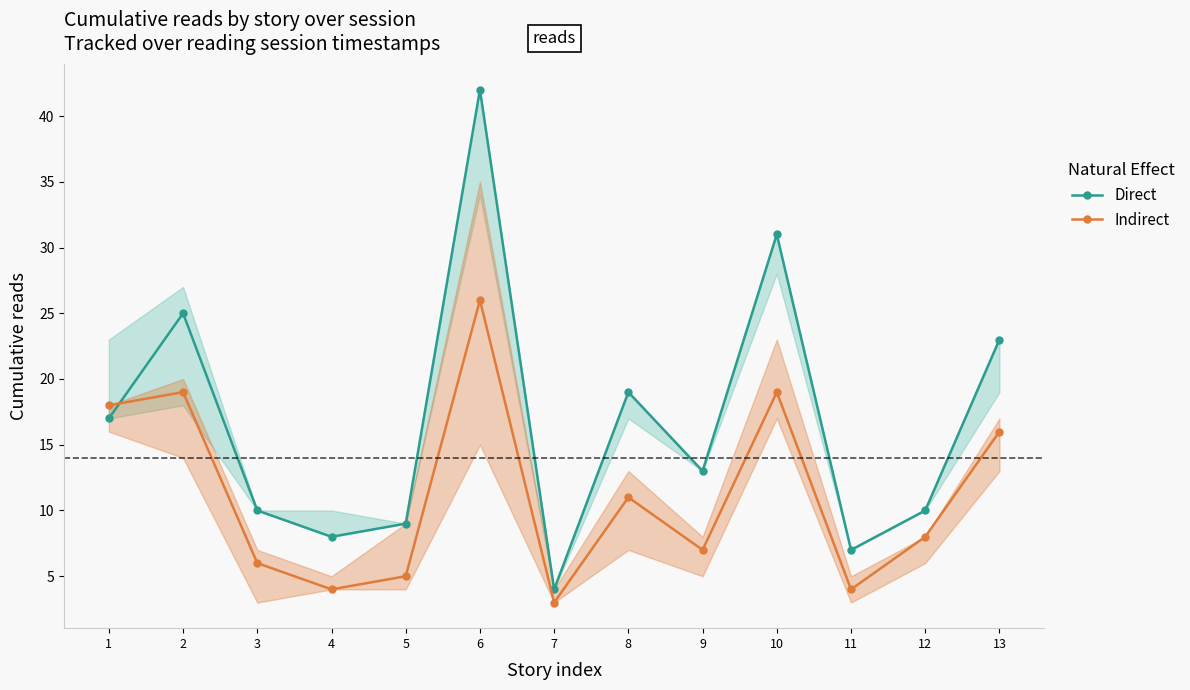

True or false: Indirect has a value of 26 at 6.

True